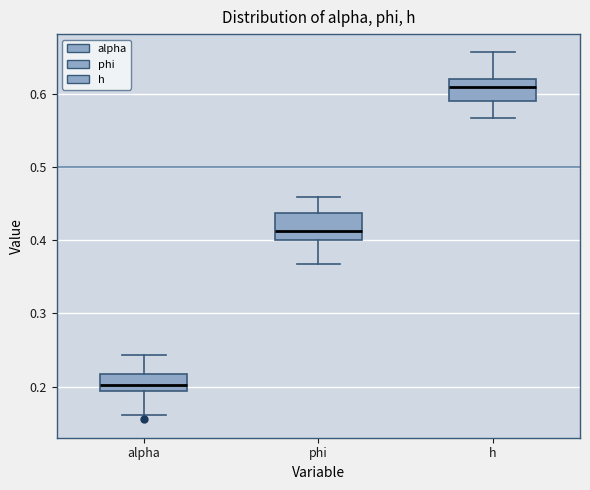

Where is the lower edge of the box for phi on the y-axis? The values are not printed on the chart, so give them approximately, as read against the axis.

0.40